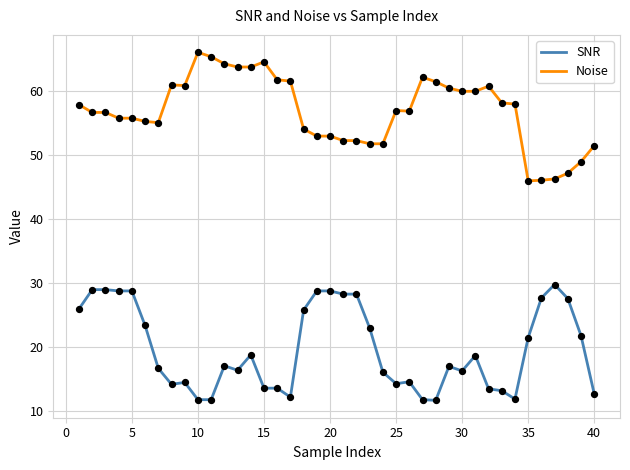

Which series has the largest total across all categories?

Noise